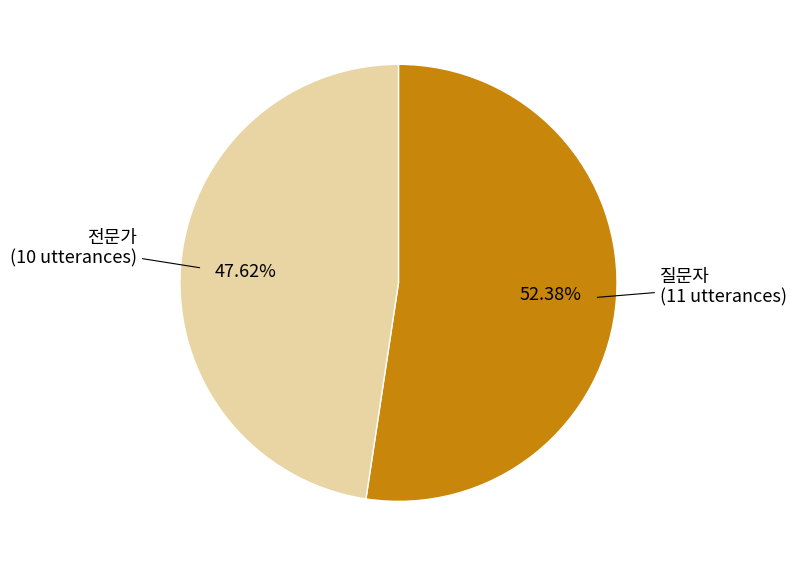

To the nearest percent, what percentage of the pie is 전문가?

48%